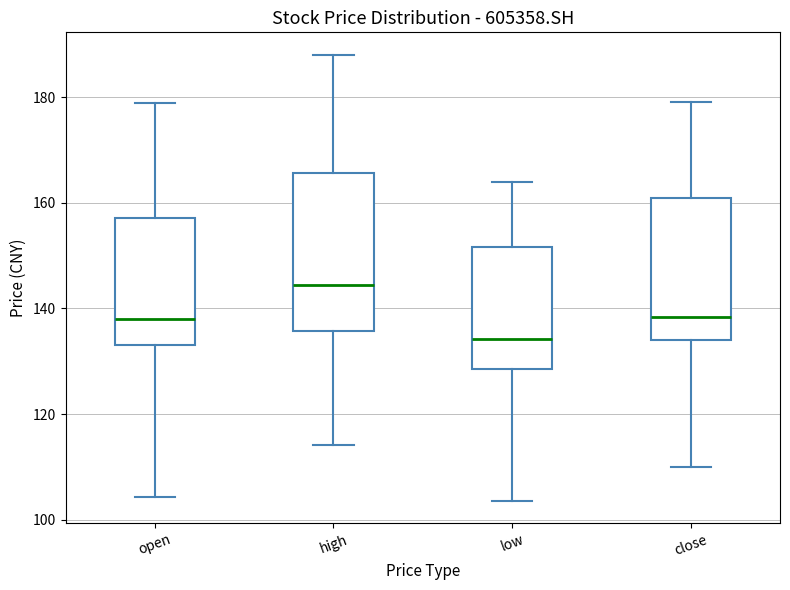

Which box's median line is the highest?

high